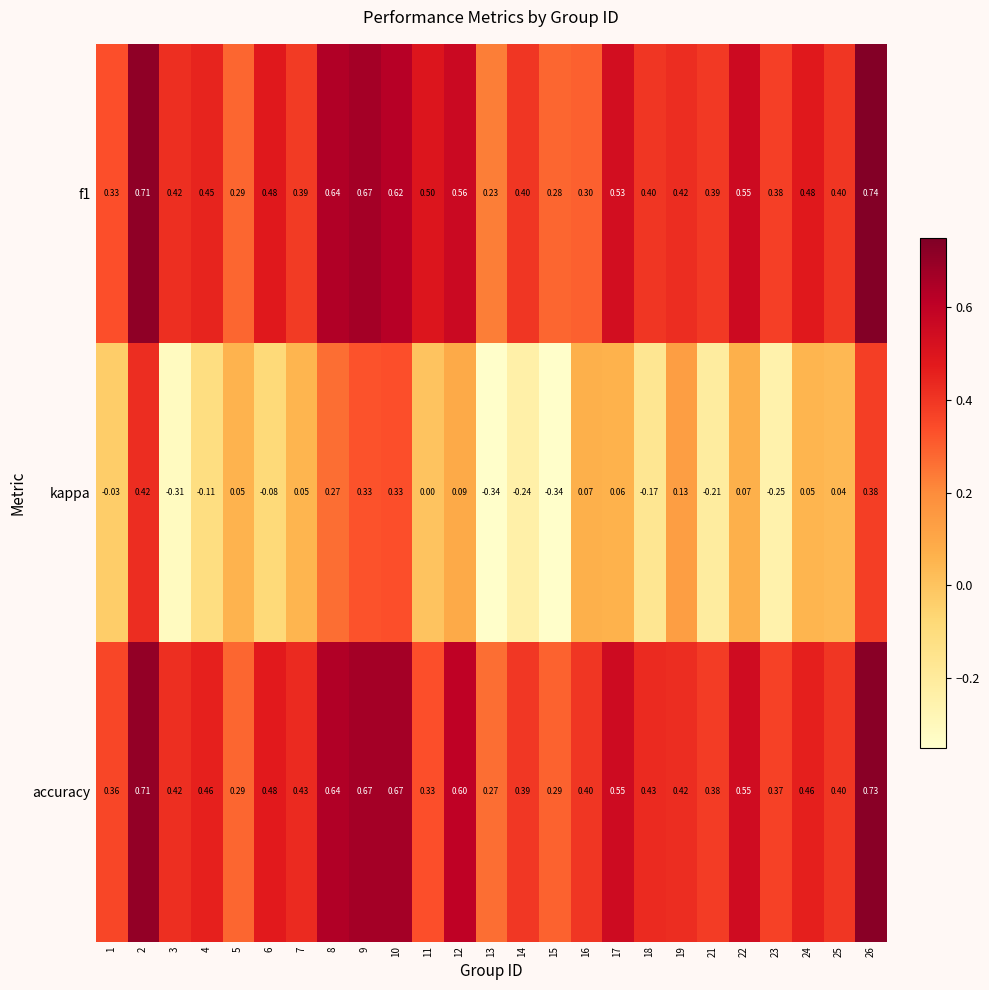

Which series has the largest total across all categories?

accuracy